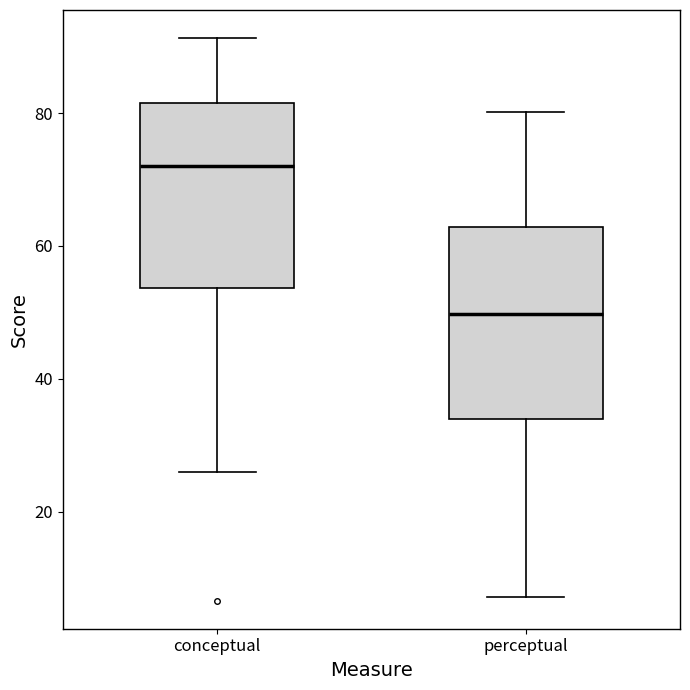

Reading left to right, read every box against the y-axis: the position of its median line, the range the box covers, and the ends of its whiskers. The values are not printed on the chart, so give them approximately, as read against the axis.

conceptual: median 72, box 54 to 82, whiskers 26 to 92
perceptual: median 50, box 34 to 62, whiskers 8 to 80